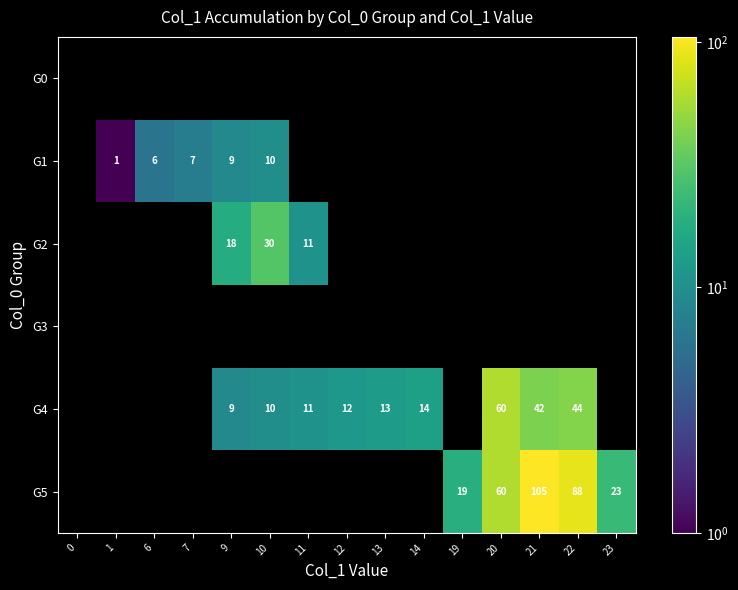

True or false: G4 has a value of 15 at 10.

False